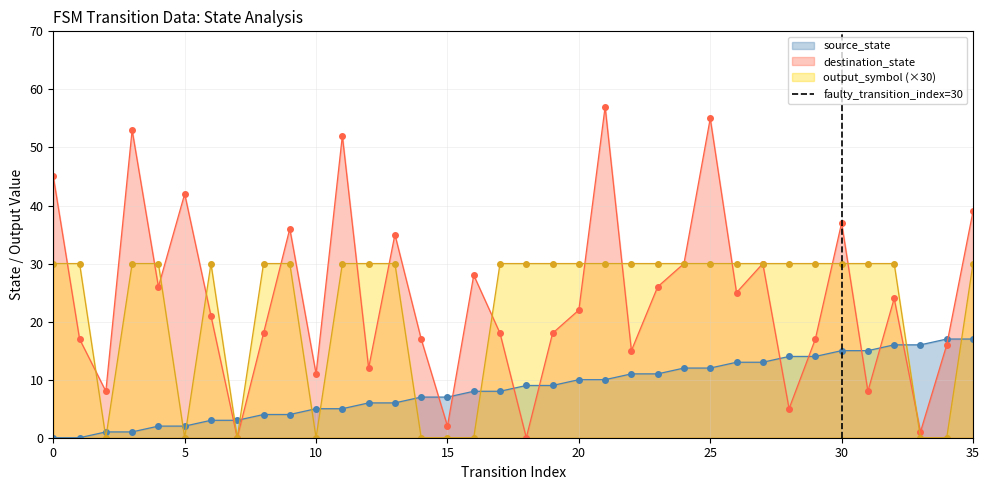

True or false: destination_state has more than 1 interior local peaks.

True